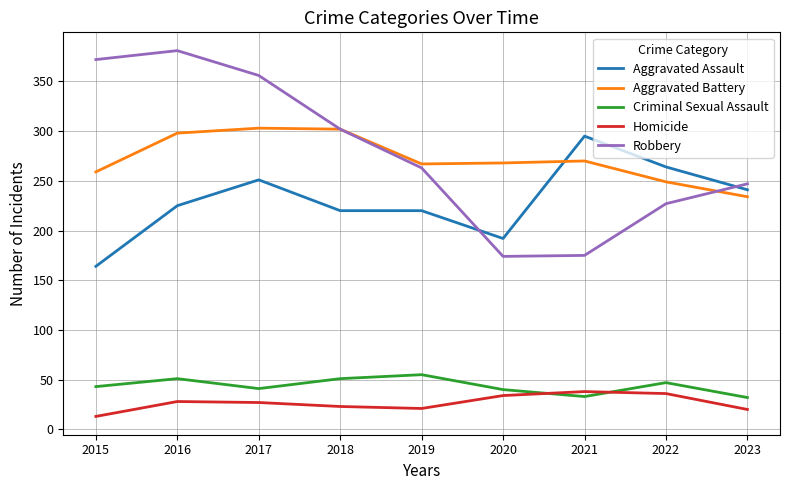

True or false: Homicide and Aggravated Battery cross at least once.

False